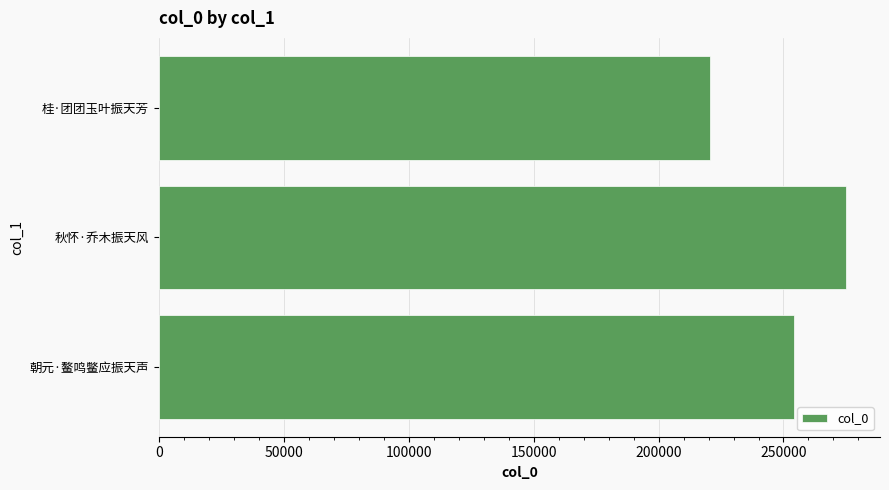

Rank the categories by value from lowest to highest.

桂·团团玉叶振天芳, 朝元·鳌鸣鳖应振天声, 秋怀·乔木振天风